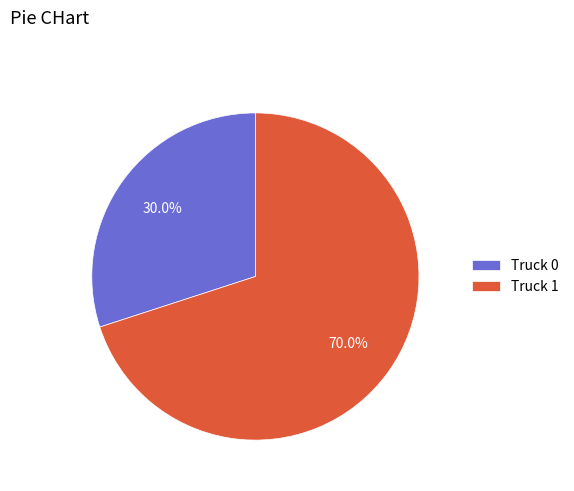

Count the number of slices in the pie.

2